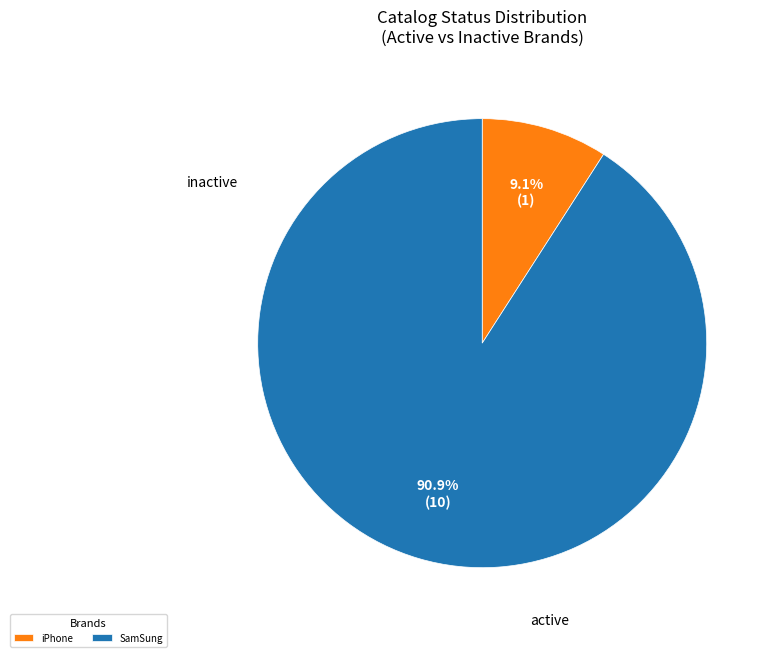

Is SamSung the majority of the pie?

Yes